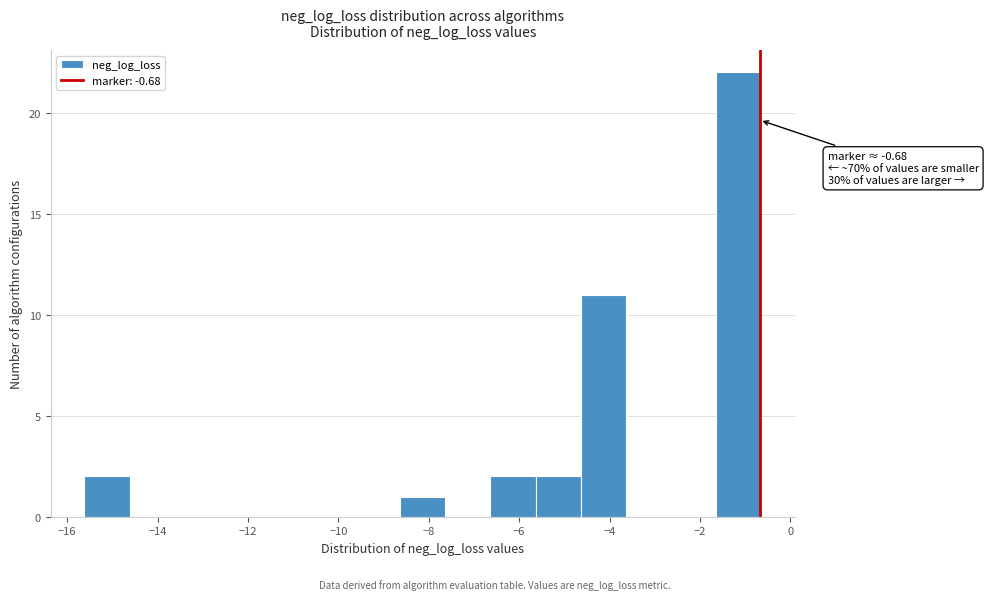

Which range on the x-axis has the tallest bar?

-1.6 to -0.6